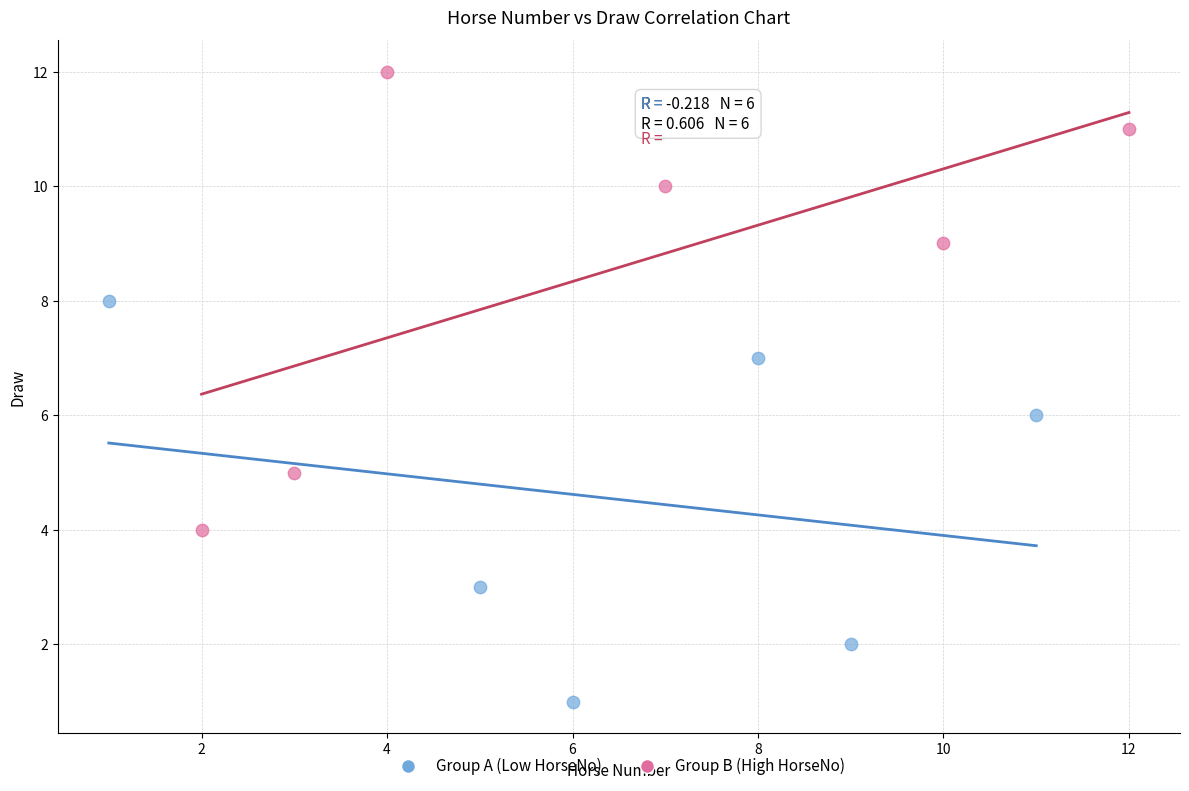

Which series reaches the minimum Y coordinate?

Group A (Low HorseNo)